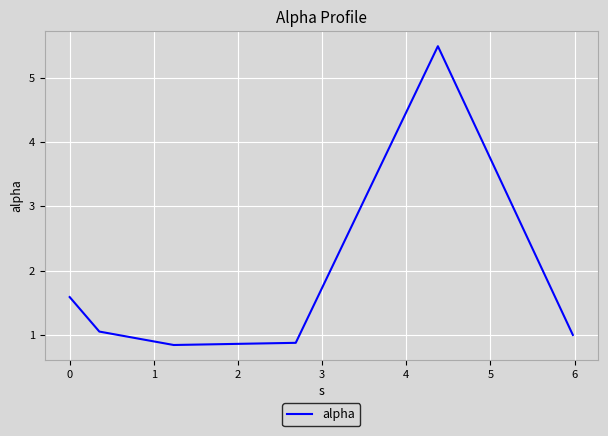

What is the smallest value displayed?

0.8